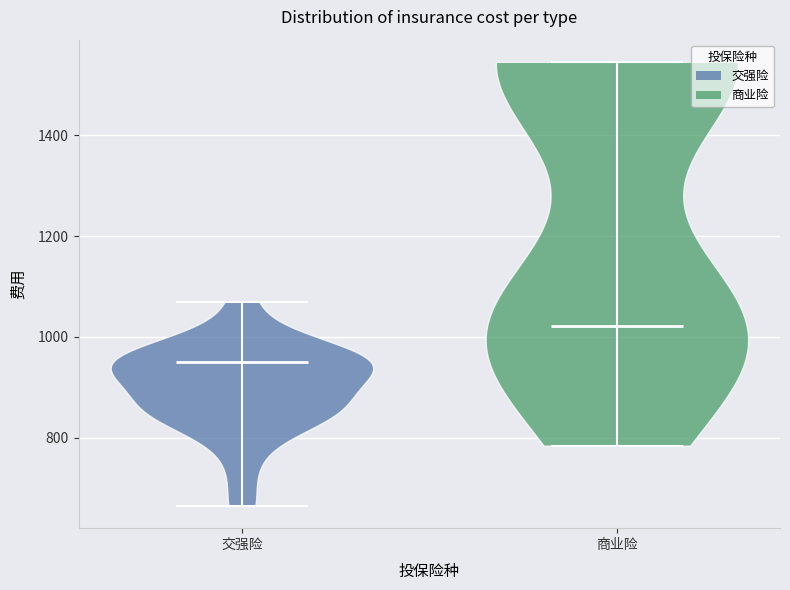

Reading left to right, read every violin against the y-axis: where its median line is, and the lowest and highest points it reaches. The values are not printed on the chart, so give them approximately, as read against the axis.

交强险: median line 960, lowest point 660, highest point 1080
商业险: median line 1020, lowest point 780, highest point 1540